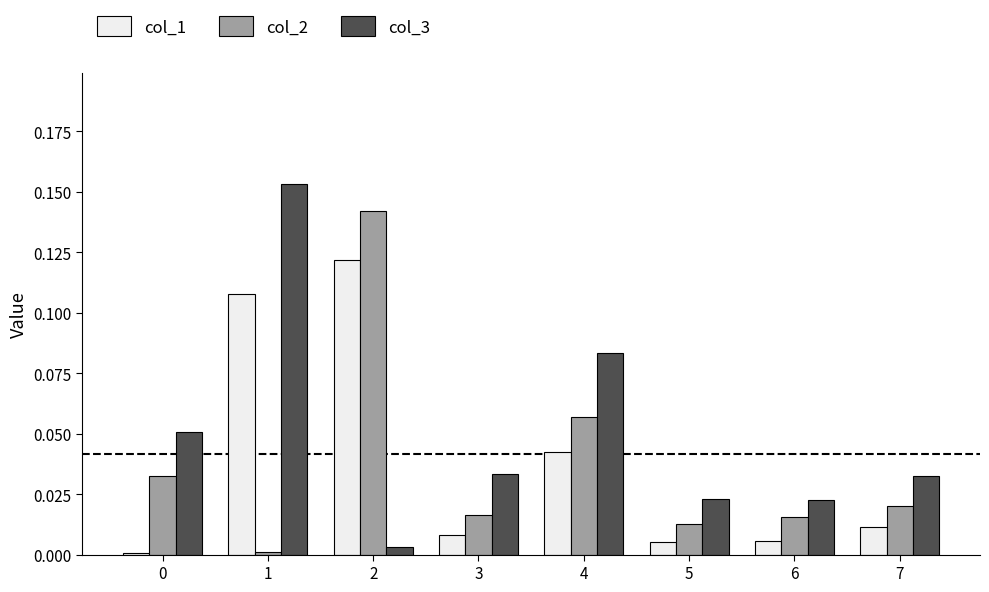

True or false: col_2 has a value of 0.0 at 7.

True